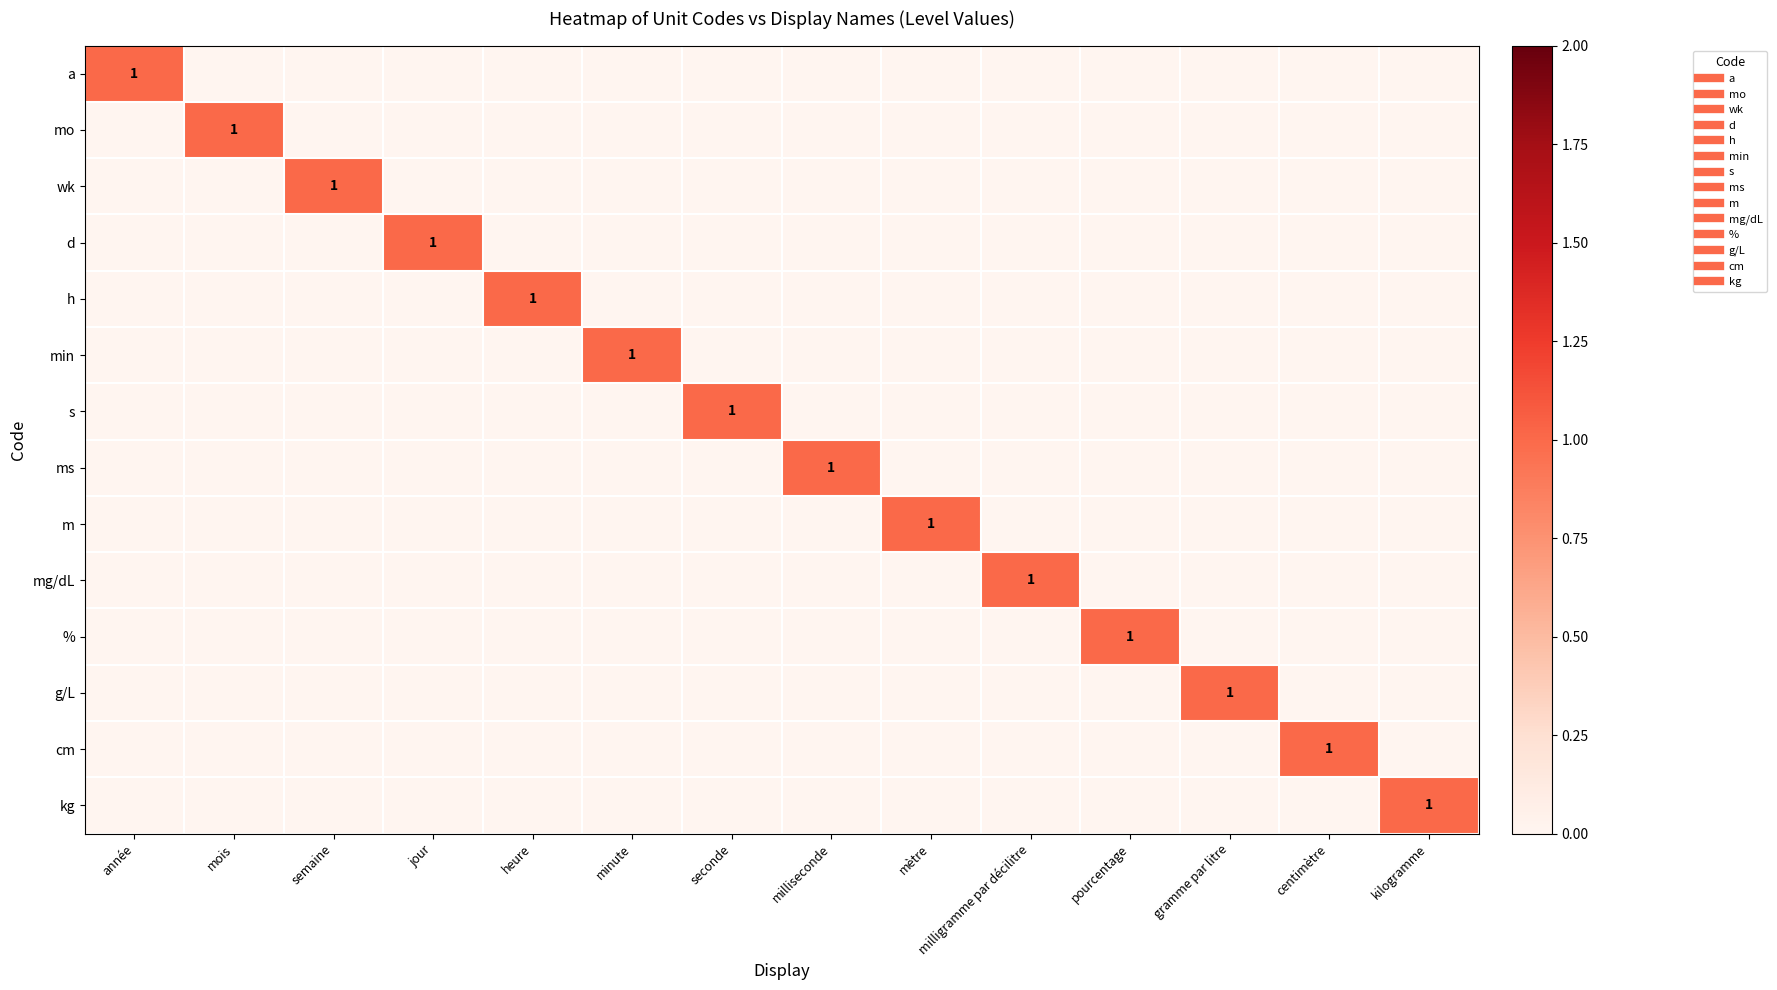

Is it true that kg equals 0 at seconde?

True